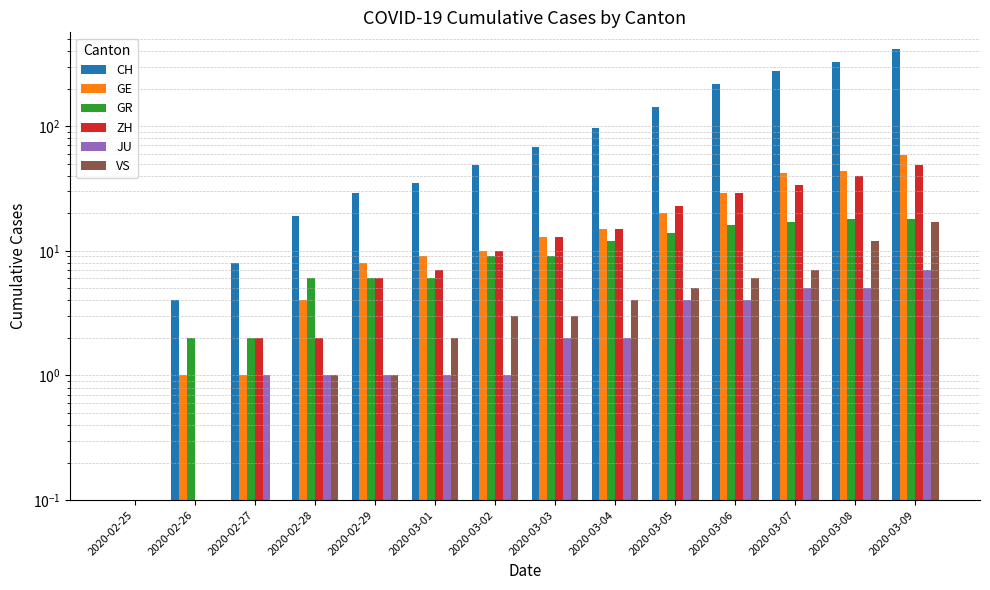

Reading left to right, list all the values displayed in this chart.

CH: 0	4	8	19	29	35	49	68	96	142	218	279	326	418
GE: 0	1	1	4	8	9	10	13	15	20	29	42	44	59
GR: 0	2	2	6	6	6	9	9	12	14	16	17	18	18
ZH: 0	0	2	2	6	7	10	13	15	23	29	34	40	49
JU: 0	0	1	1	1	1	1	2	2	4	4	5	5	7
VS: 0	0	0	1	1	2	3	3	4	5	6	7	12	17